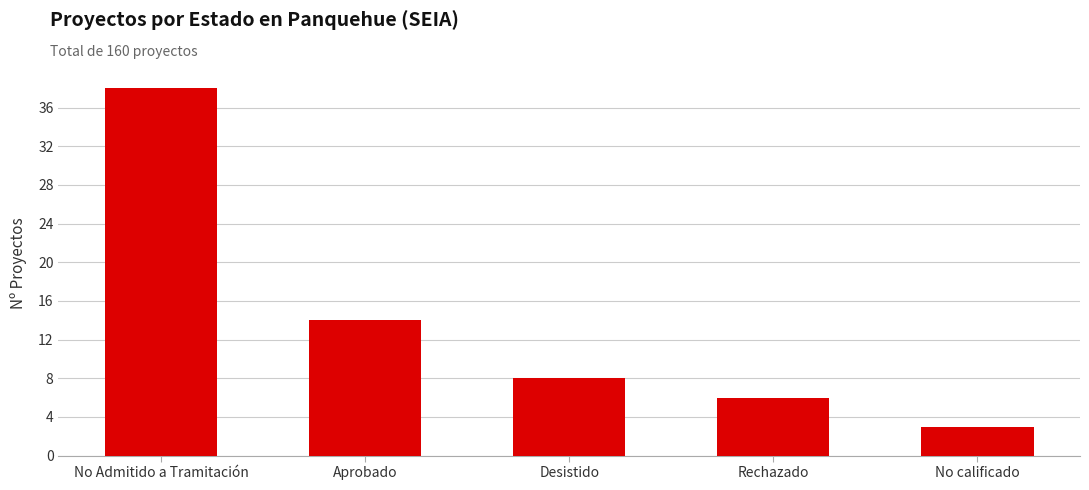

The value at Desistido is 8. True or false?

True